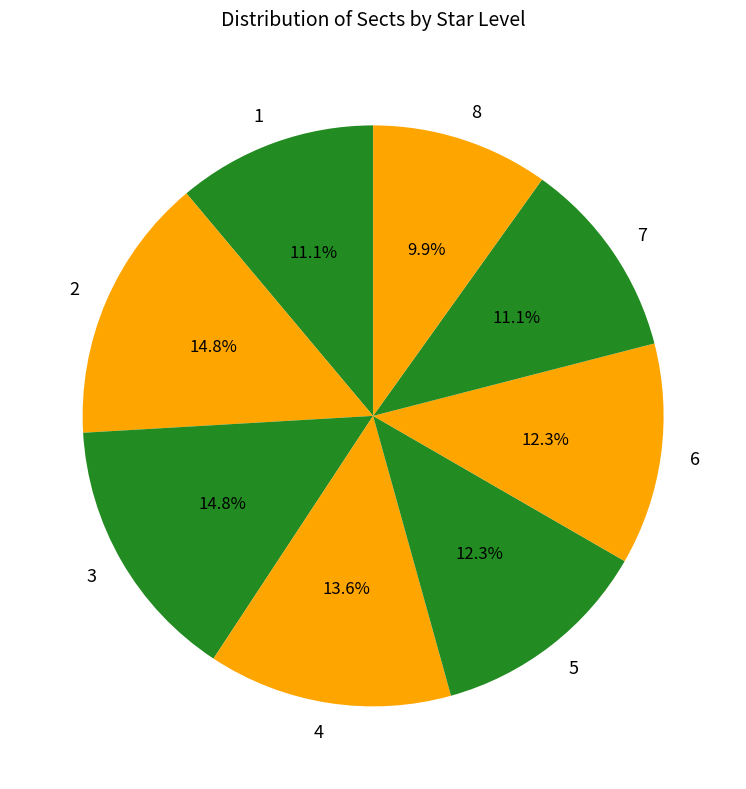

To the nearest percent, what is the difference between the 7 and 2 slice percentages?

4%